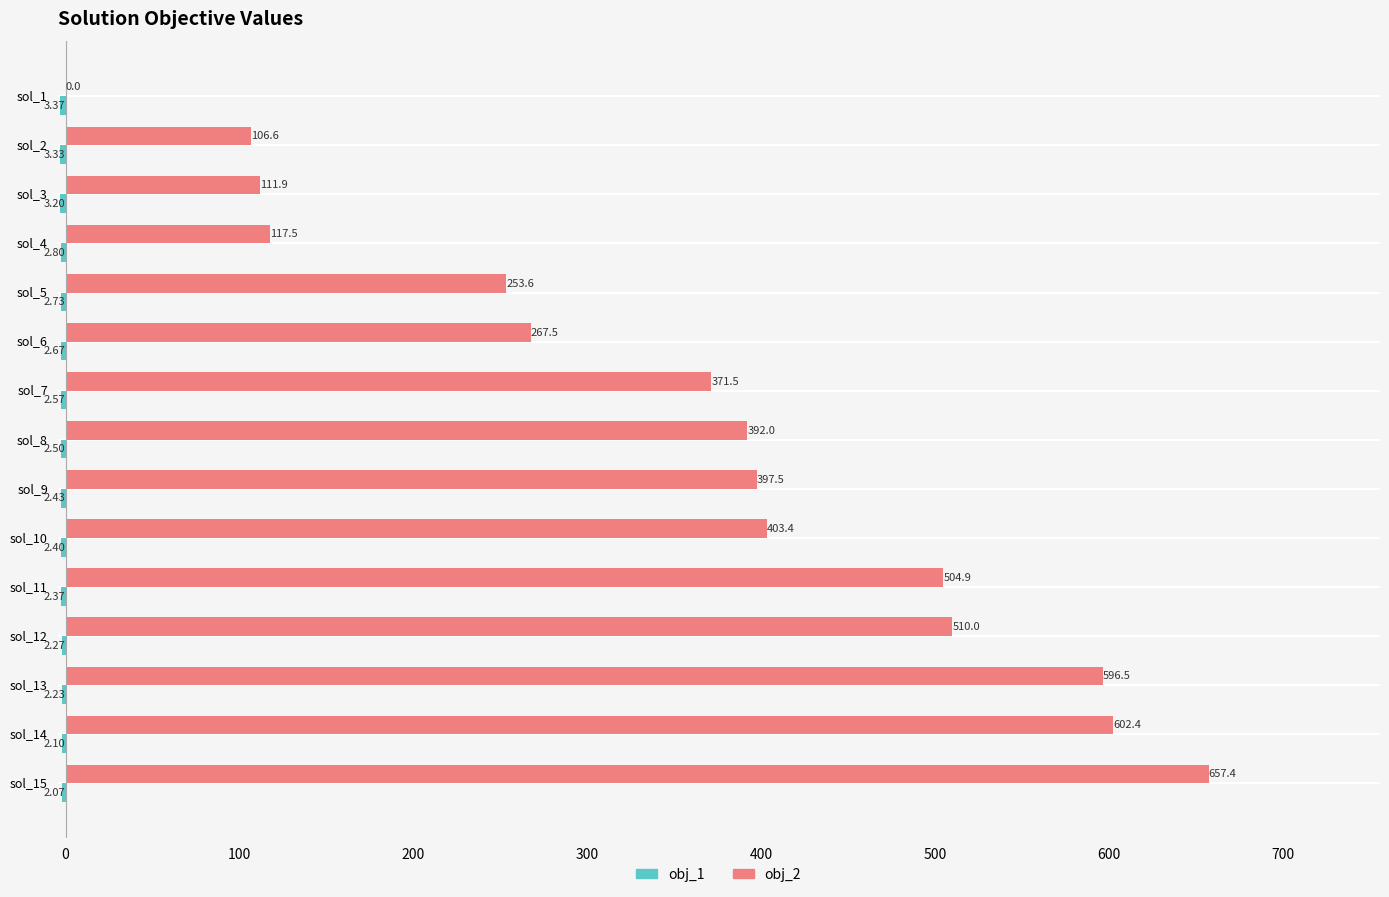

Which series changed the most between sol_8 and sol_12?

obj_2